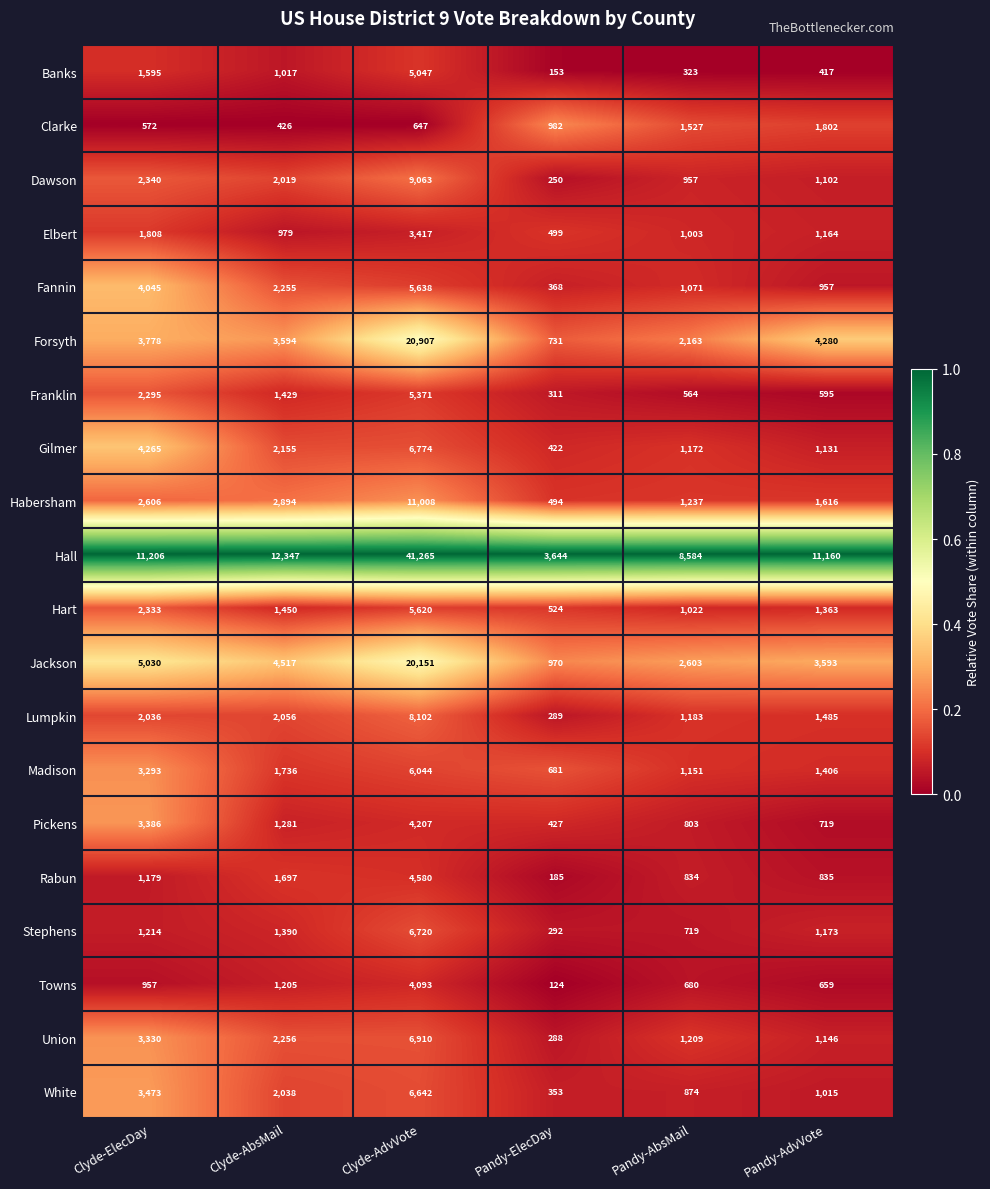

At which category is the sum across all series the highest?

Clyde-AdvVote